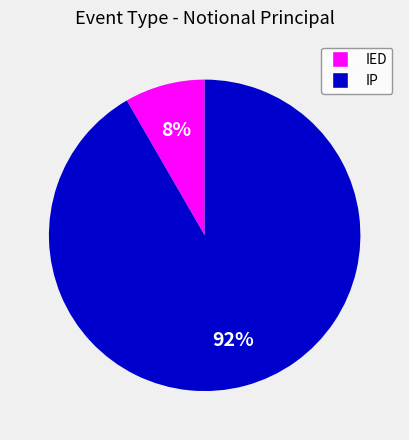

Is there any slice that represents more than half of the pie?

Yes